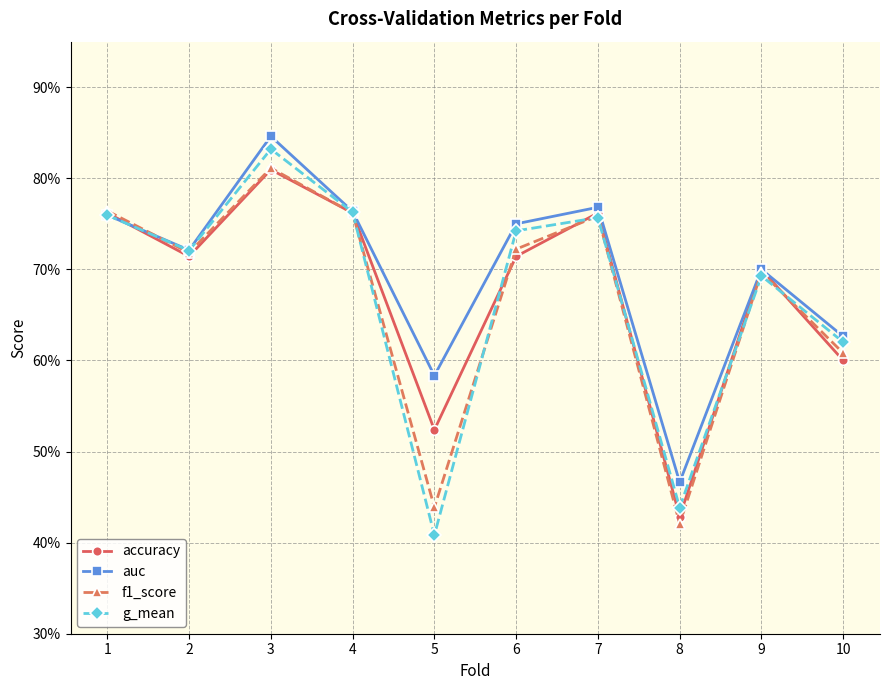

Which category has the lowest value in the accuracy series?

8